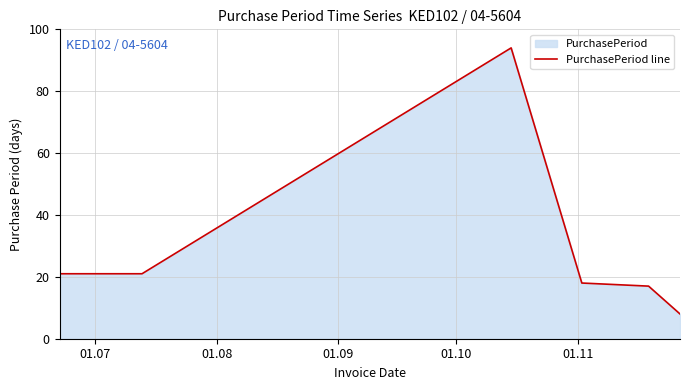

What is the greatest value displayed?

94